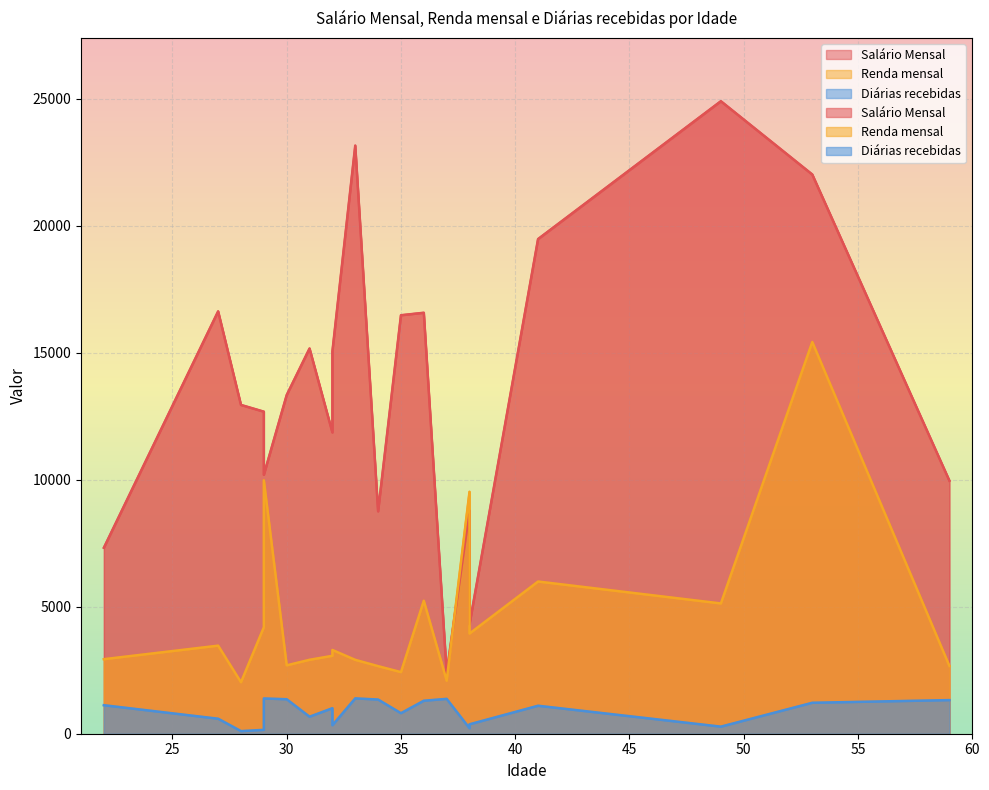

What is the difference between the maximum and minimum values in the Renda mensal series?

13399